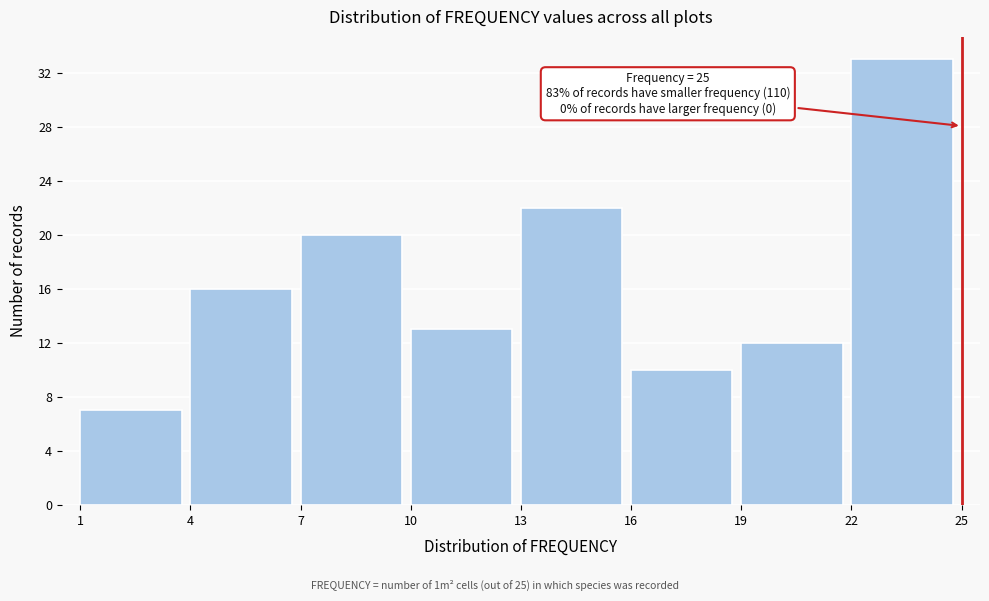

Which range on the x-axis has the tallest bar?

22 to 25